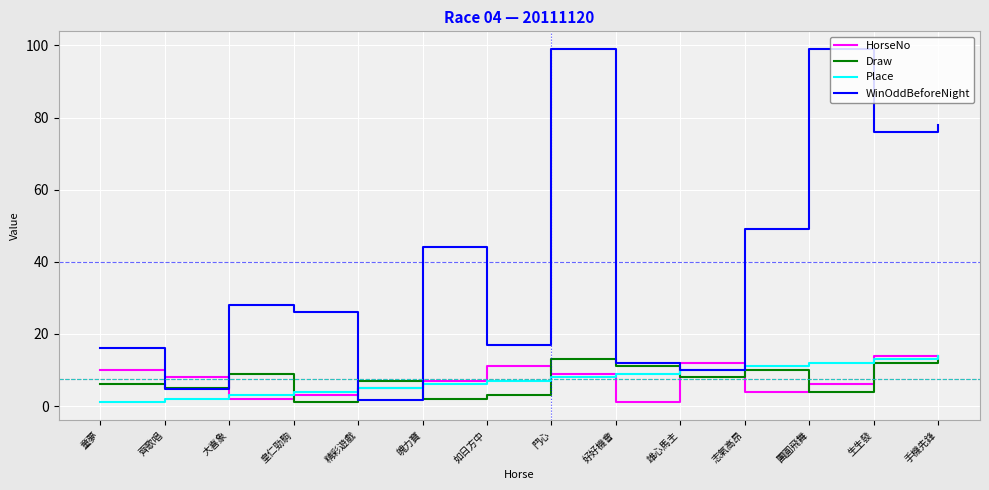

What is the total value across all series at 鬥心?

129.0